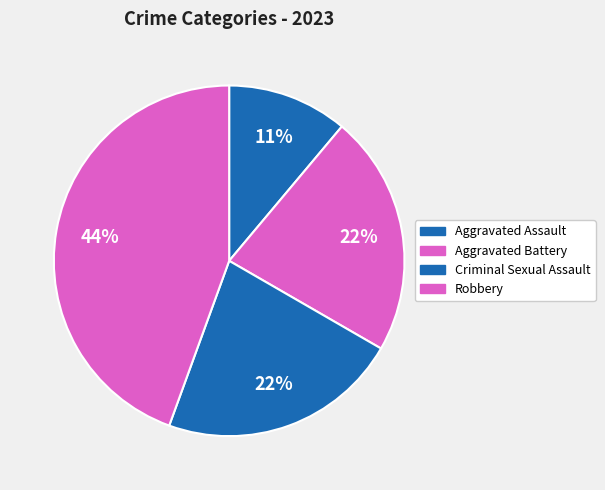

To the nearest percent, what is the average slice percentage?

25%